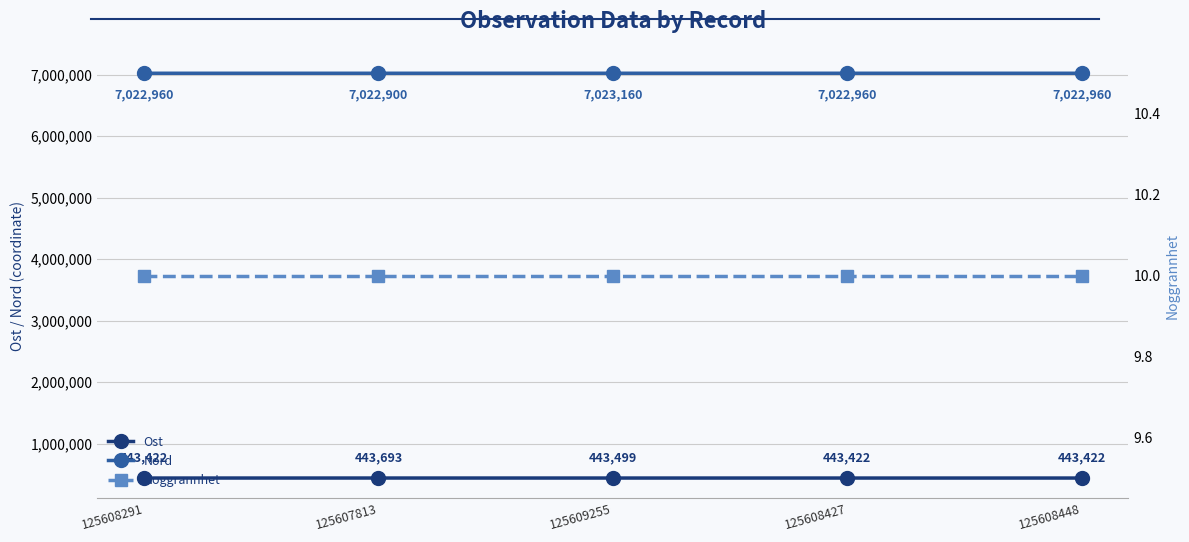

What is the difference between the Nord values at 125609255 and 125608291?

200